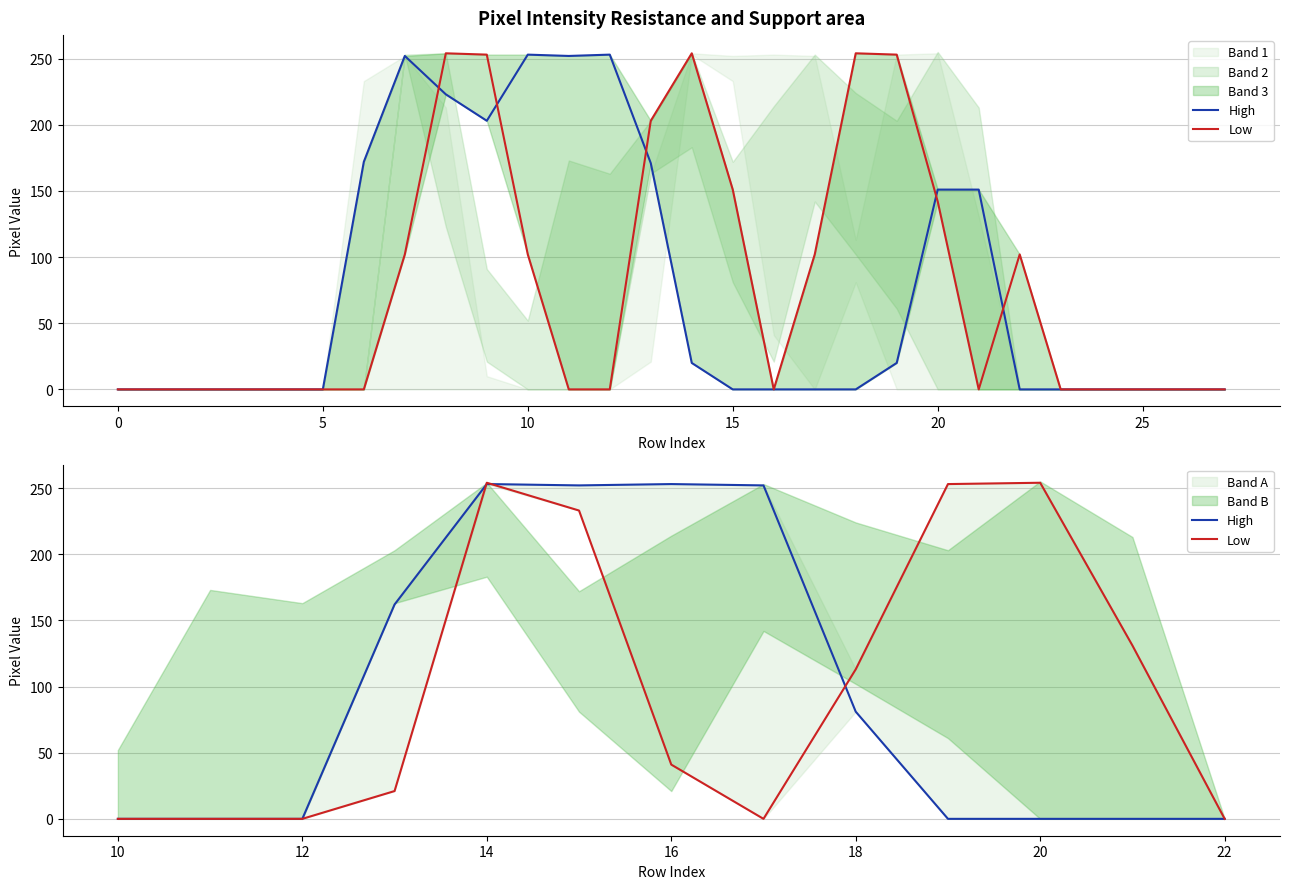

True or false: High and Low cross at least once.

True